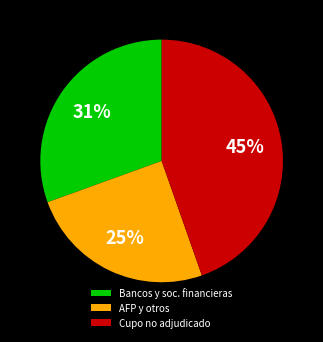

Rank the categories by value from highest to lowest.

Cupo no adjudicado, Bancos y soc. financieras, AFP y otros